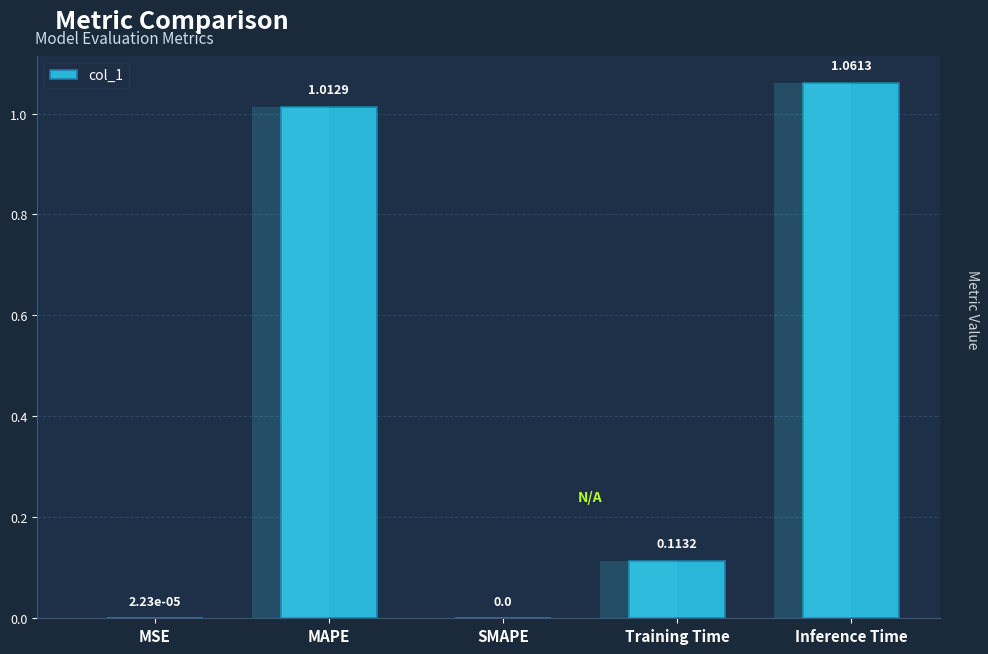

What is the label of the 3rd bar from the left?

SMAPE